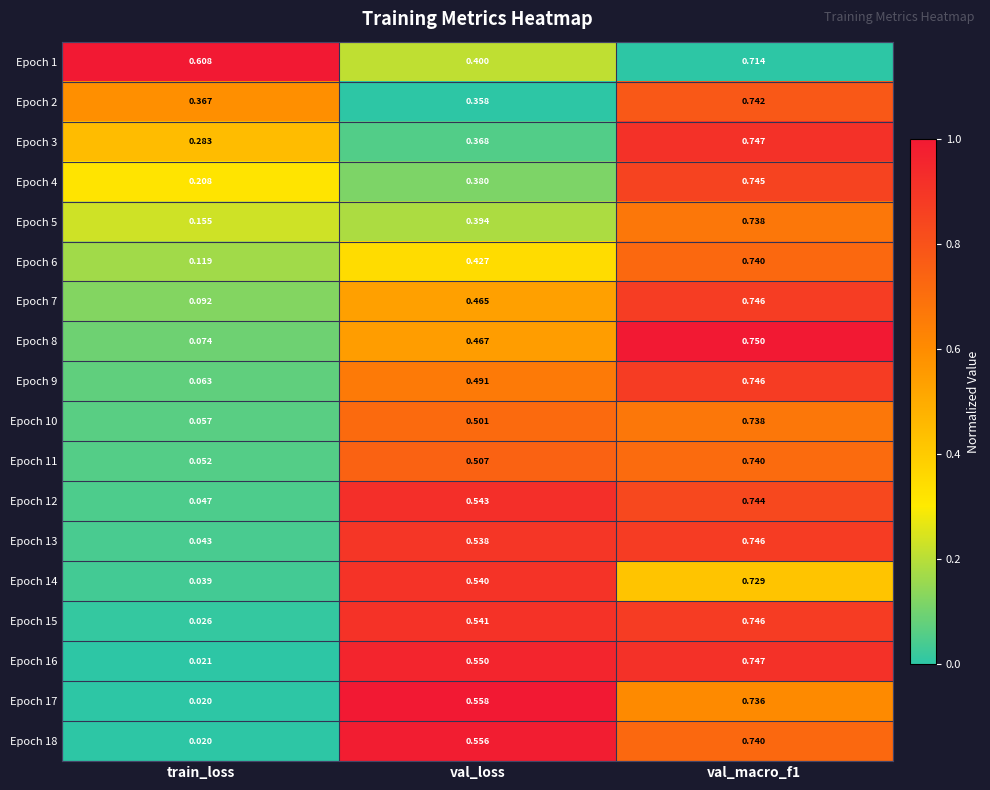

Where is Epoch 11 nearest to the value 0?

train_loss